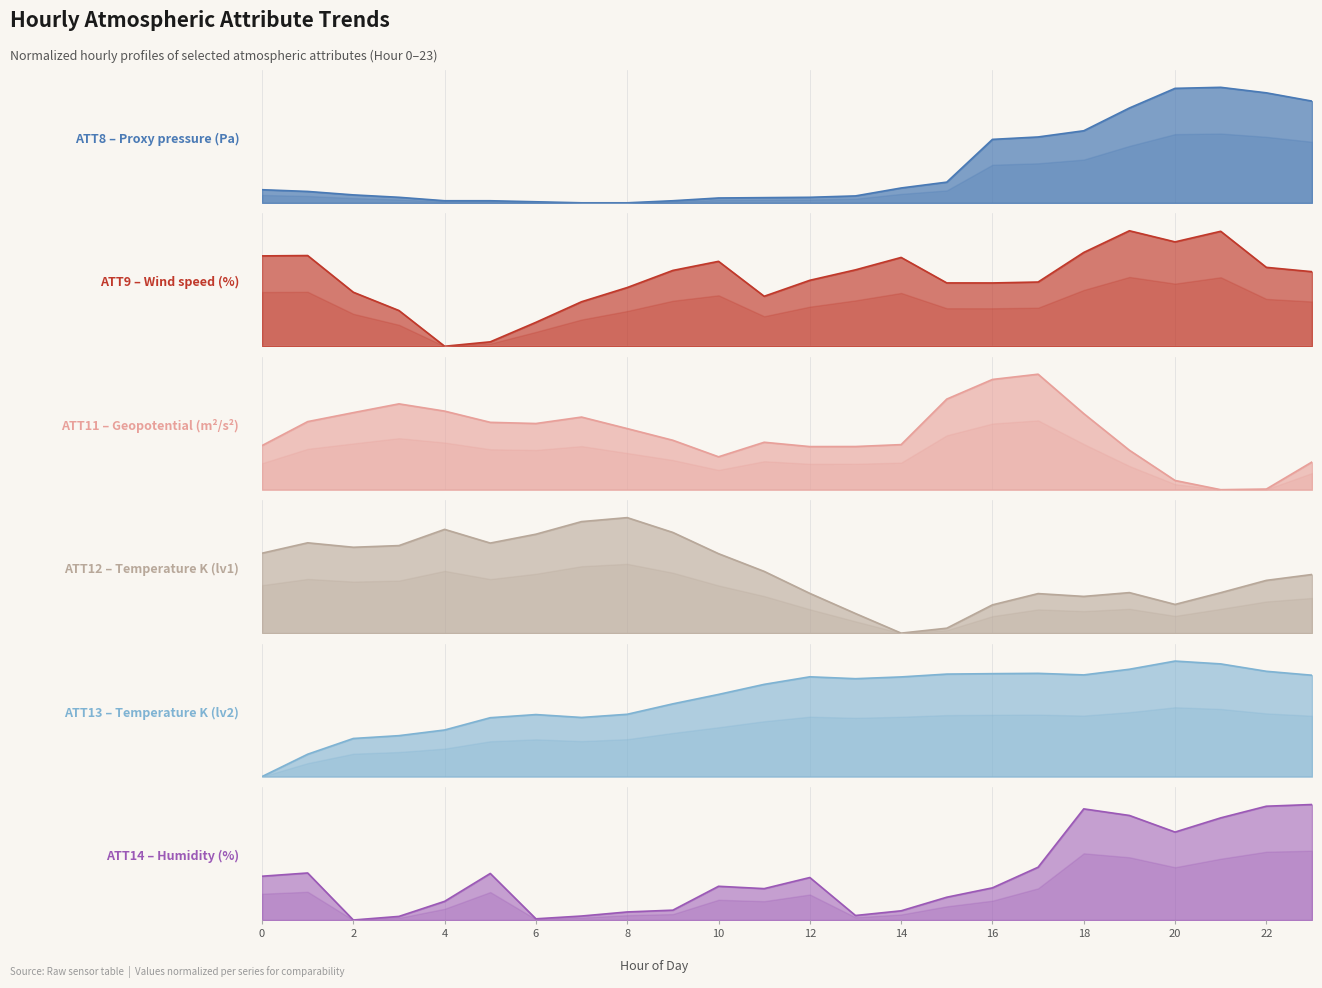

Which series changed the most between 1 and 5?

ATT9